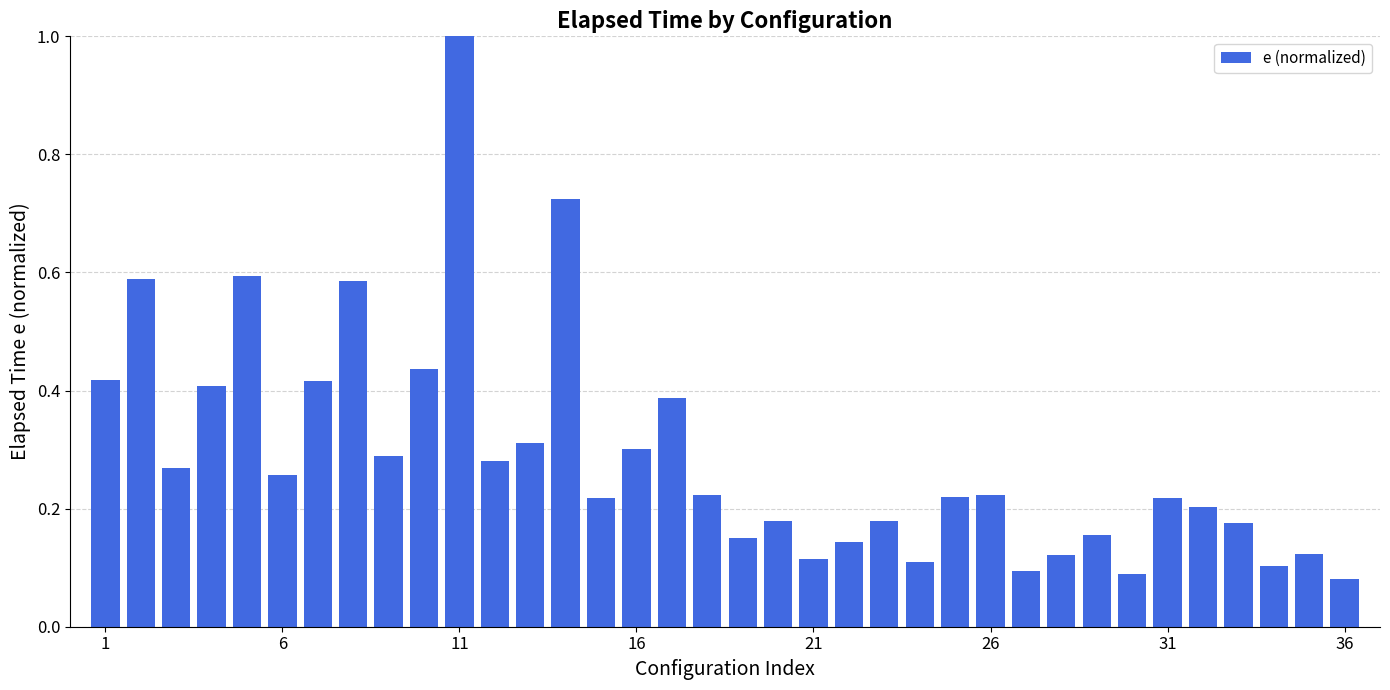

What is the difference between the maximum and minimum values?

0.9